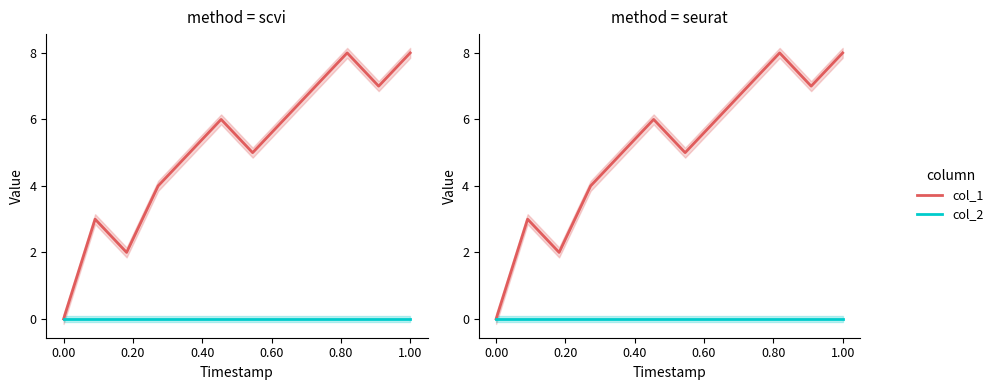

Which series has the largest total across all categories?

col_1